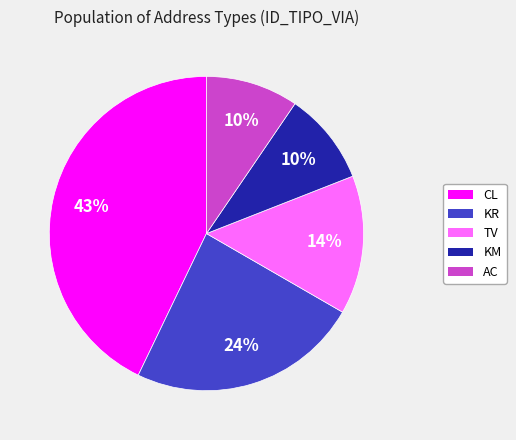

Is it true that AC is 10% of the pie?

True